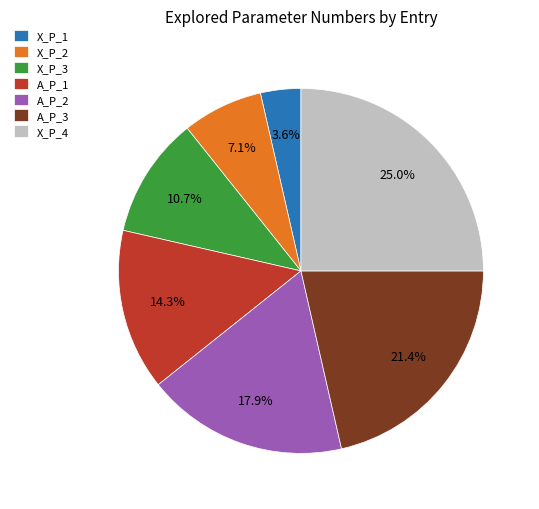

Does X_P_3 account for over 50% of the chart?

No